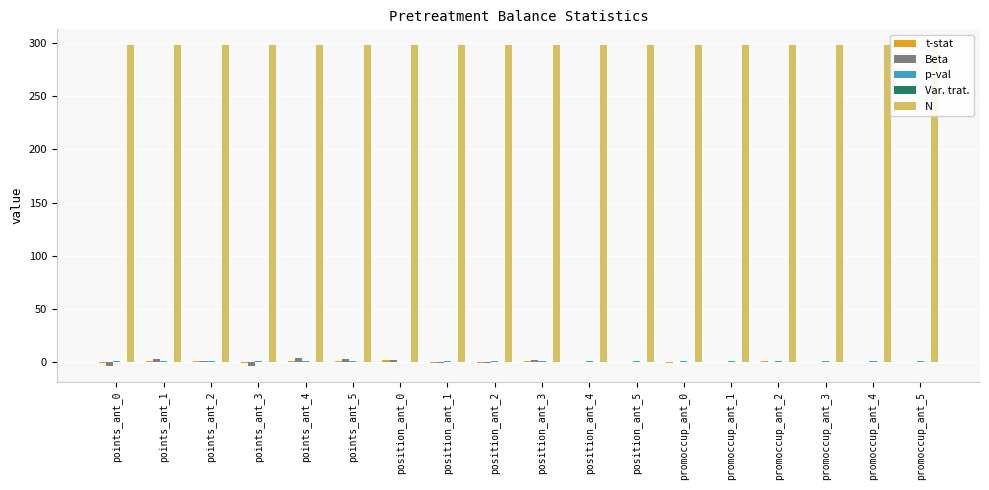

Which category has the lowest value across all series?

points_ant_3